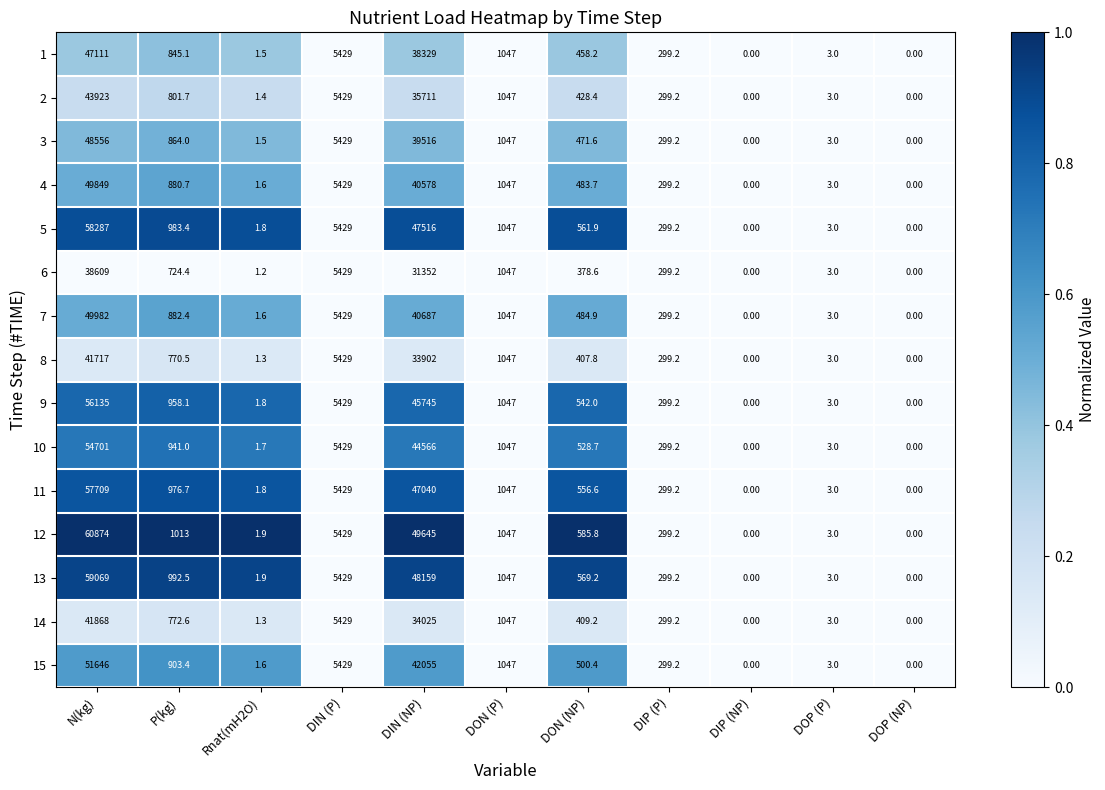

Where does the 5 series first go above 561?

N(kg)